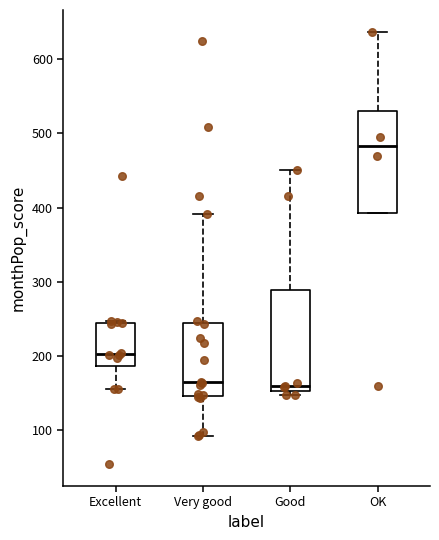

Reading left to right, transcribe this box plot: for each box, give where its median line is, the range the box spans, and where its two whiskers end, as read against the y-axis. The values are not printed on the chart, so give them approximately, as read against the axis.

Excellent: median 200, box 190 to 240, whiskers 160 to 250
Very good: median 170, box 150 to 250, whiskers 90 to 390
Good: median 160, box 150 to 290, whiskers 150 (just below the box's lower edge) to 450
OK: median 480, box 390 to 530, whiskers 390 to 640